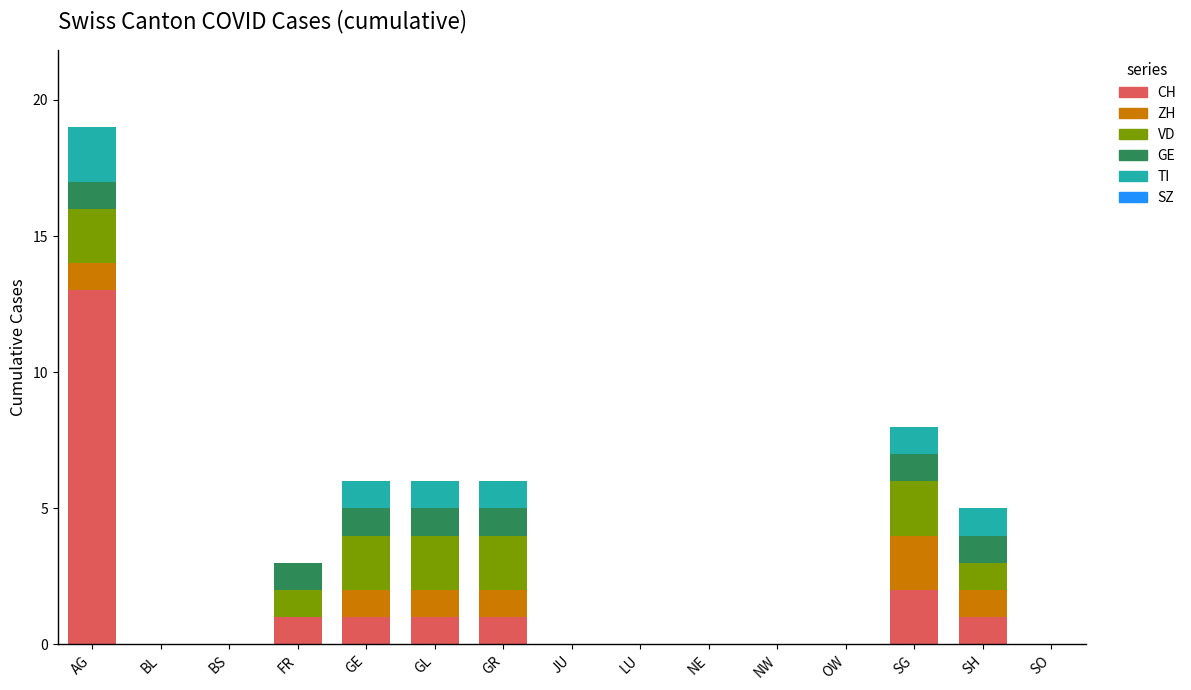

What is the highest value of the CH series?

13